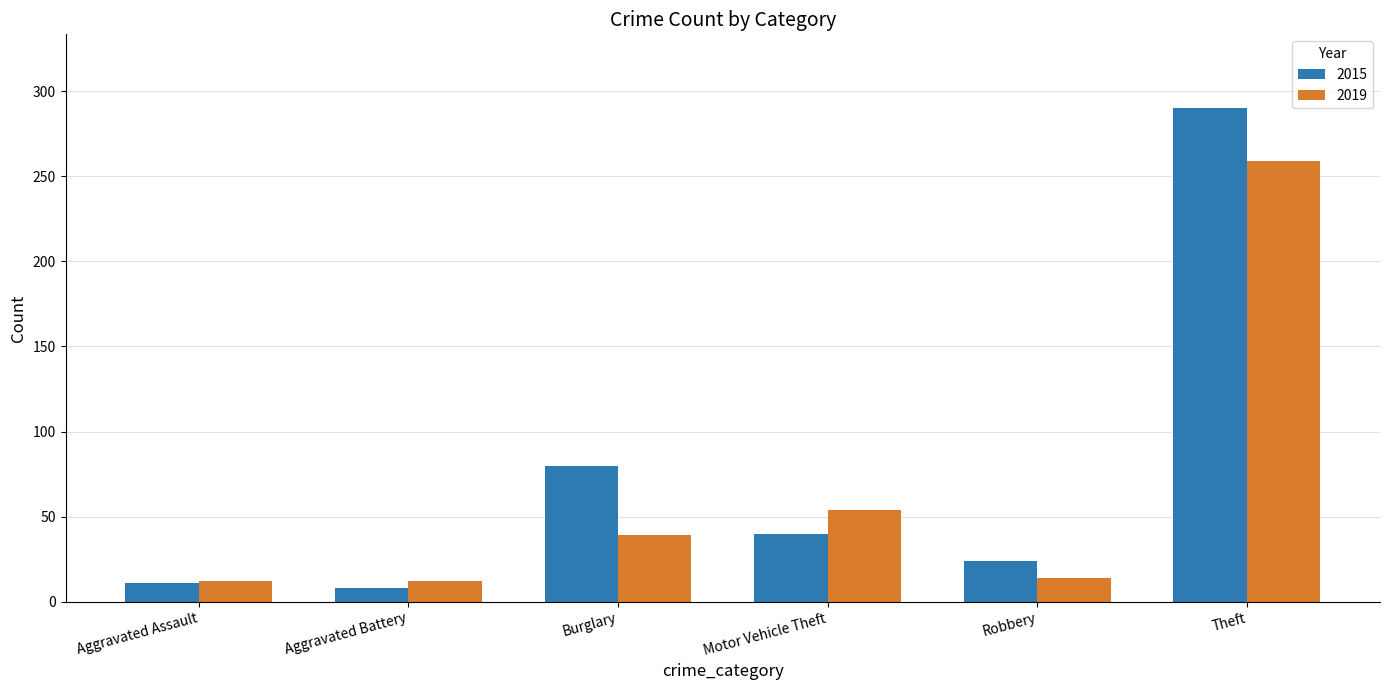

What is the difference between the second highest and minimum values in the 2015 series?

72